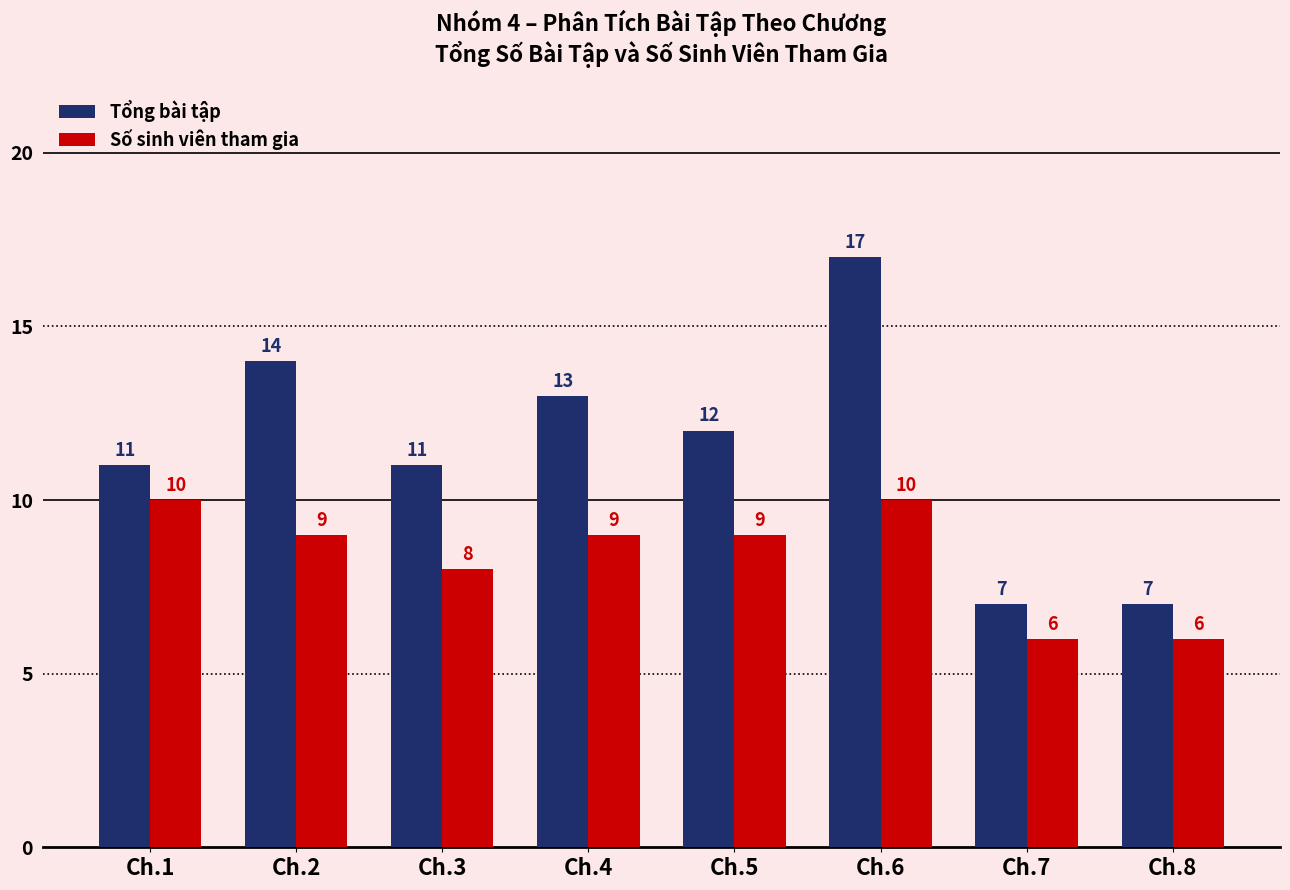

The Số sinh viên tham gia series shows 9 at Ch.2. True or false?

True